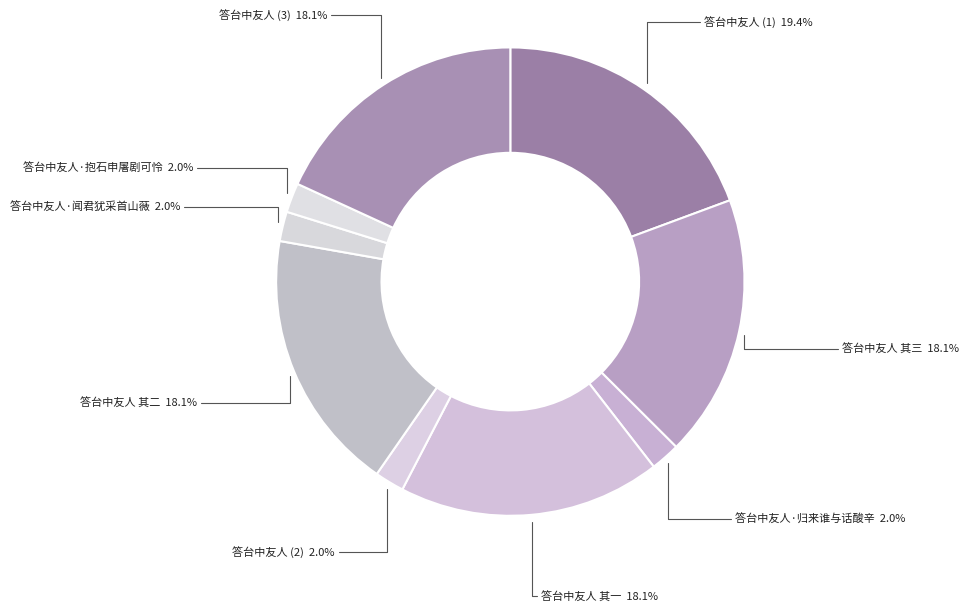

What percentage is the 答台中友人·闻君犹采首山薇 slice, to the nearest percent?

2%